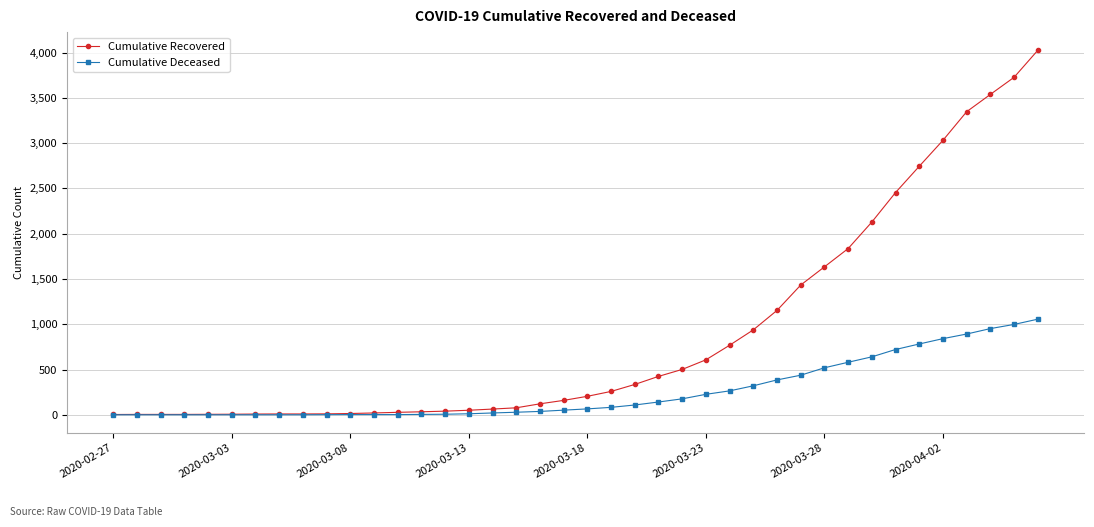

List the series in order of their overall mean, highest first.

Cumulative Recovered, Cumulative Deceased